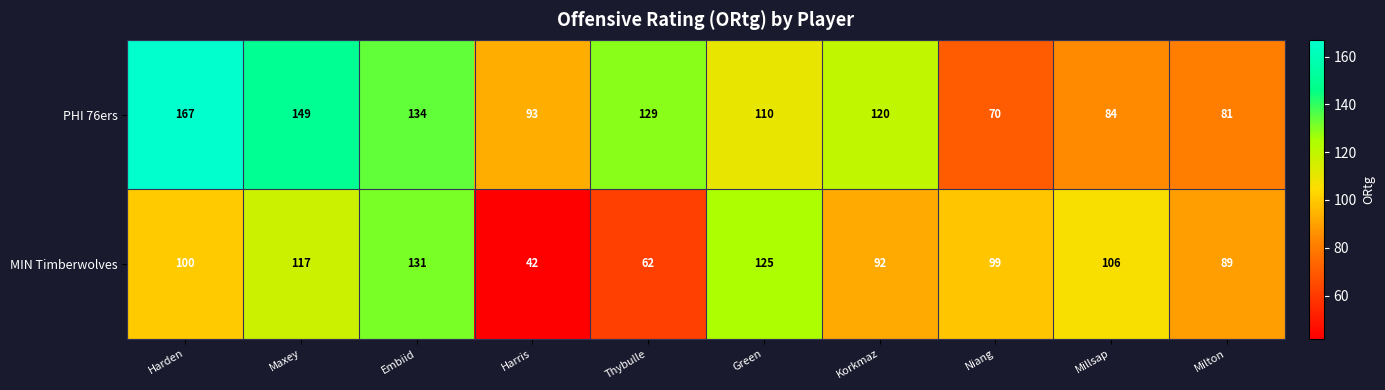

How many data points in MIN Timberwolves are less than 100?

5